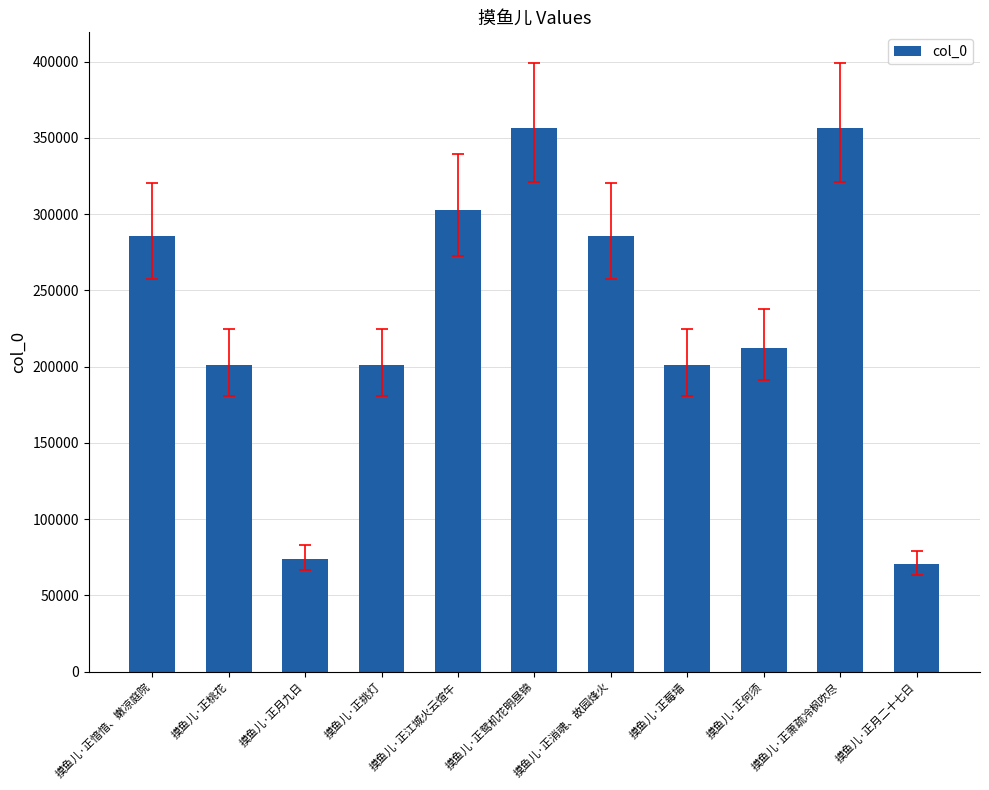

At which label is the value closest to 213484?

摸鱼儿·正何须